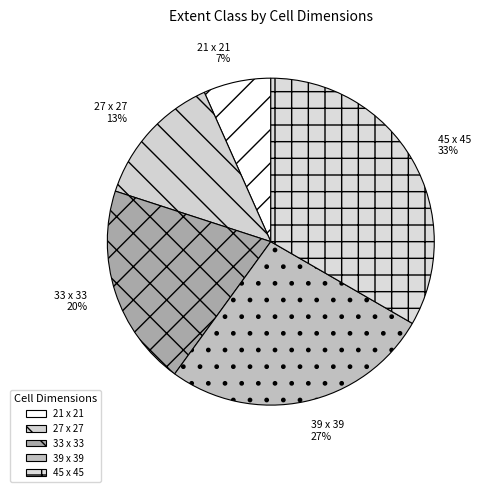

Does 45 x 45 account for over 50% of the chart?

No